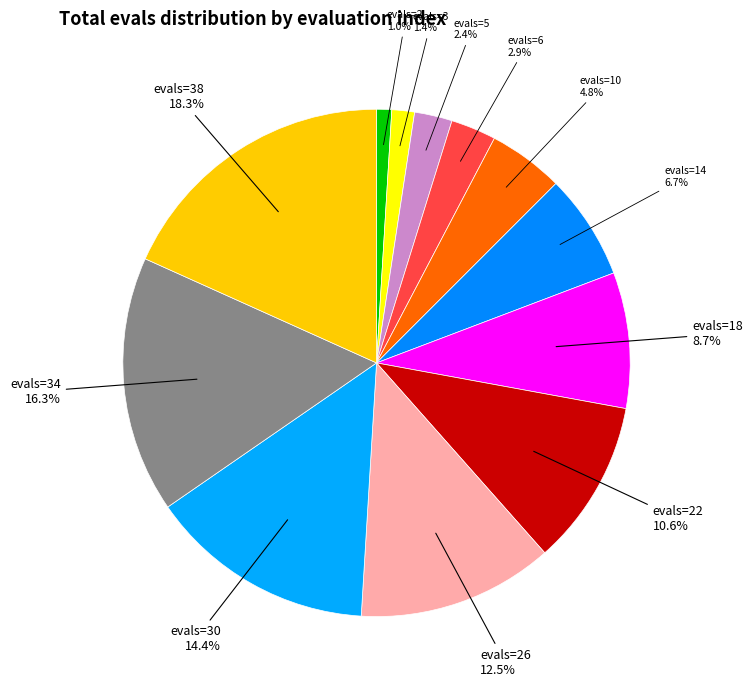

Count the number of slices in the pie.

12